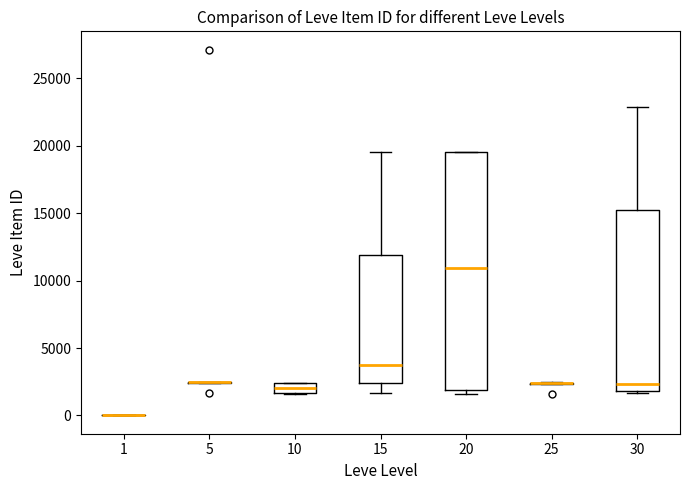

Comparing the boxes themselves (not the whiskers), which one is the tallest?

20